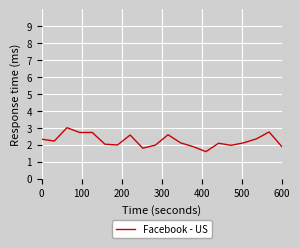

What is the difference between the maximum and minimum values?

1.4